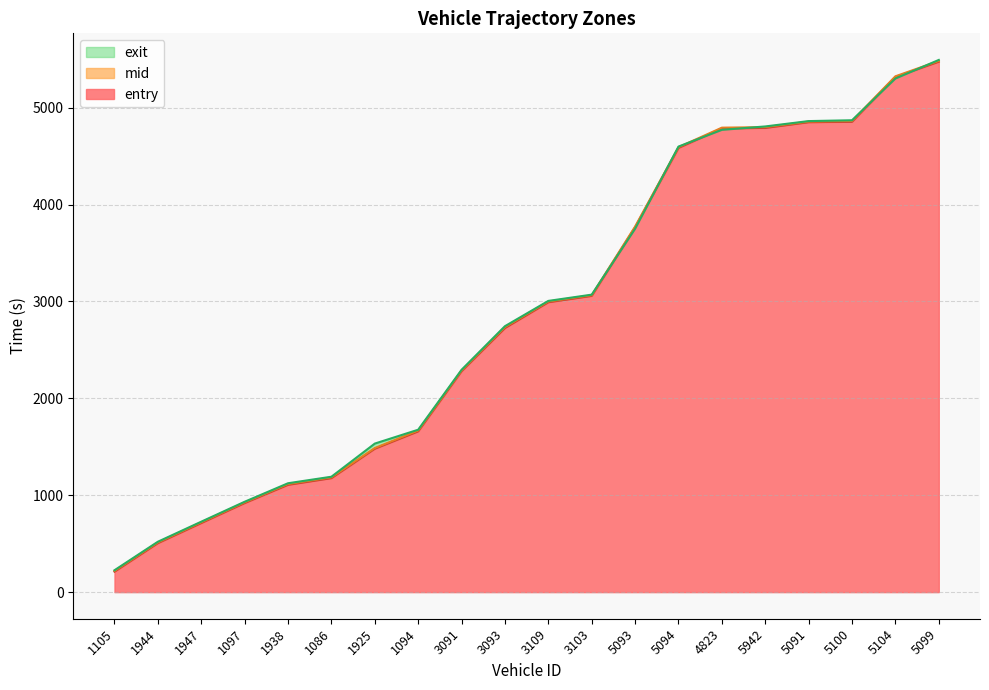

How many series are shown in this chart?

3